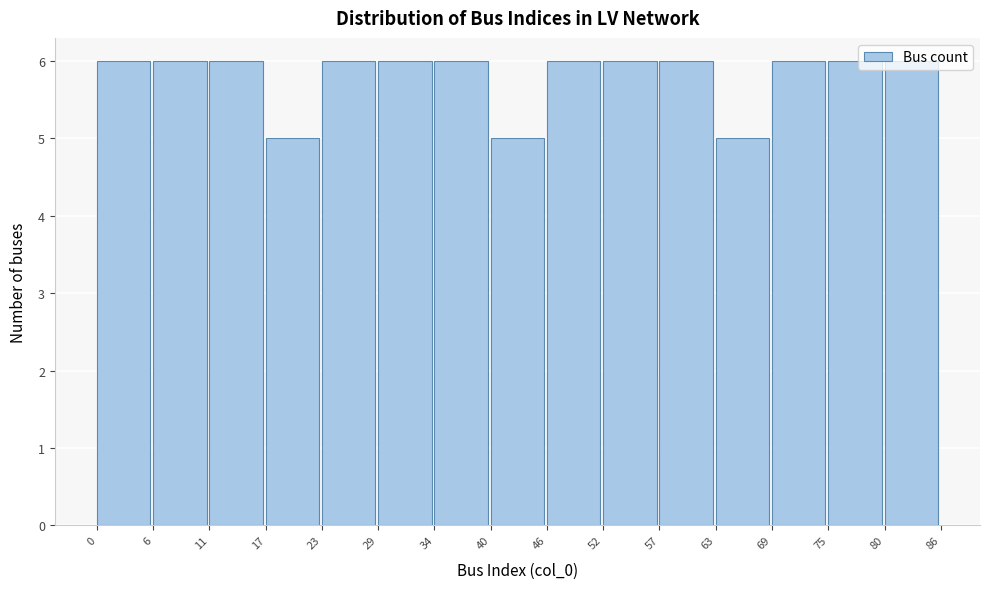

Reading left to right, list every bar in this chart as the range it spans on the x-axis followed by its height. The values are not printed on the chart, so give them approximately, as read against the axis.

0 to 6: 6
6 to 11: 6
11 to 17: 6
17 to 23: 5
23 to 29: 6
29 to 34: 6
34 to 40: 6
40 to 46: 5
46 to 52: 6
52 to 57: 6
57 to 63: 6
63 to 69: 5
69 to 75: 6
75 to 80: 6
80 to 86: 6